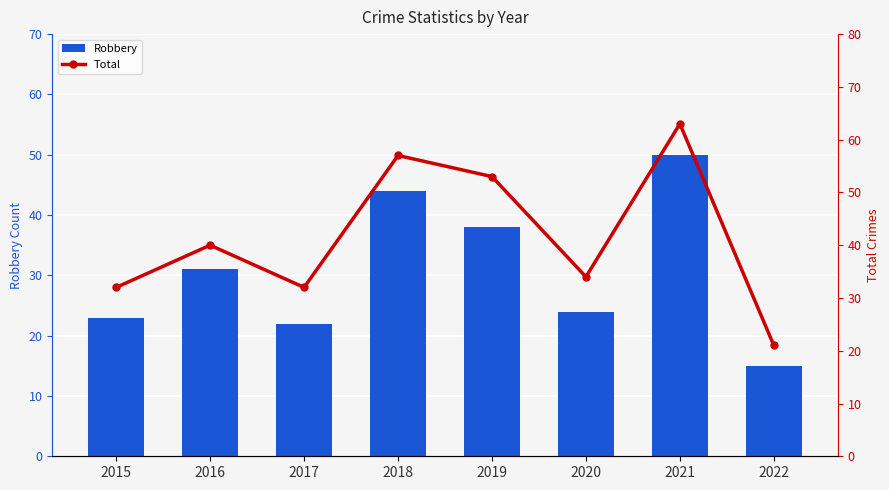

What is the sum of all Total values?

332